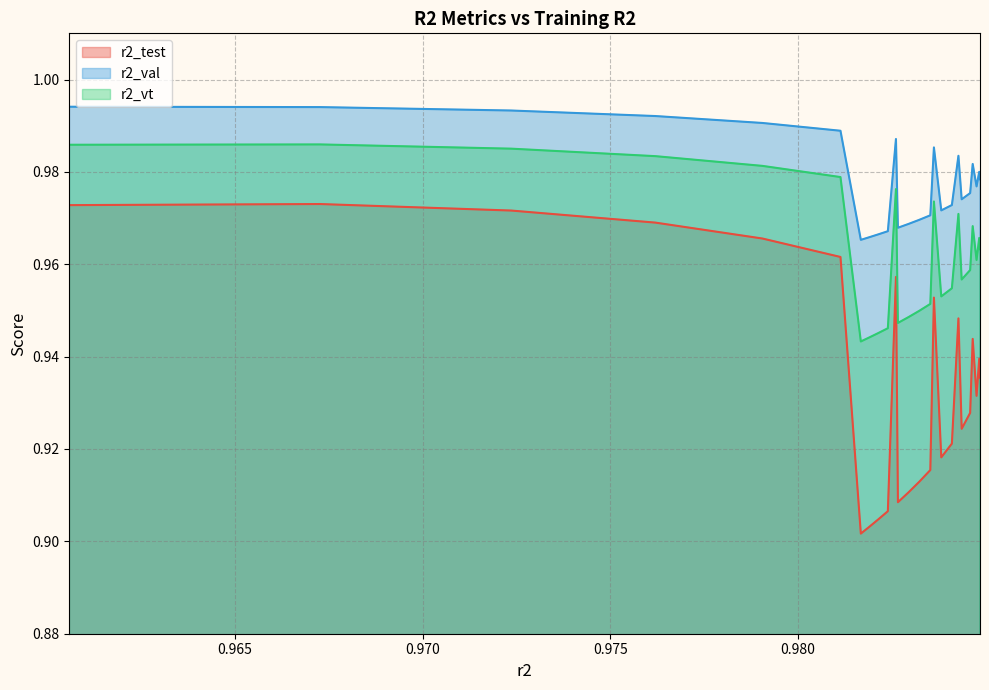

How many r2_vt values are between 0 and 1?

25